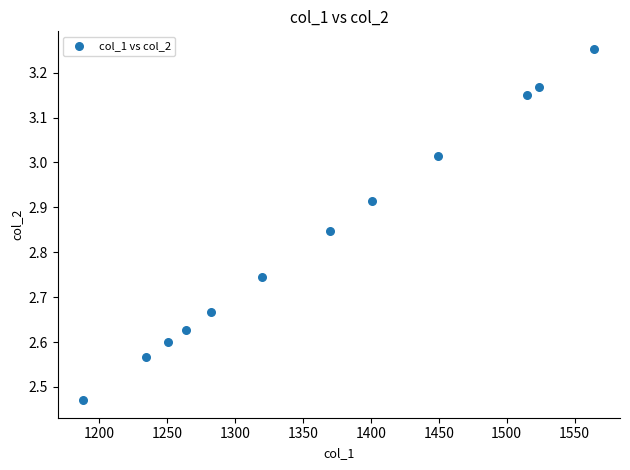

What is the range of X values (max minus min)?

376.3